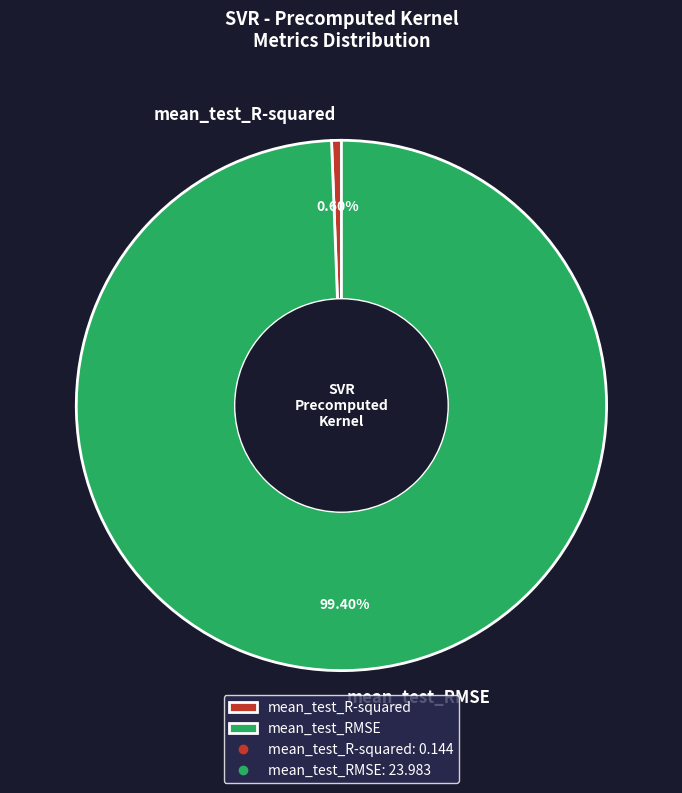

To the nearest percent, what is the difference between the largest and smallest slice percentages?

99%